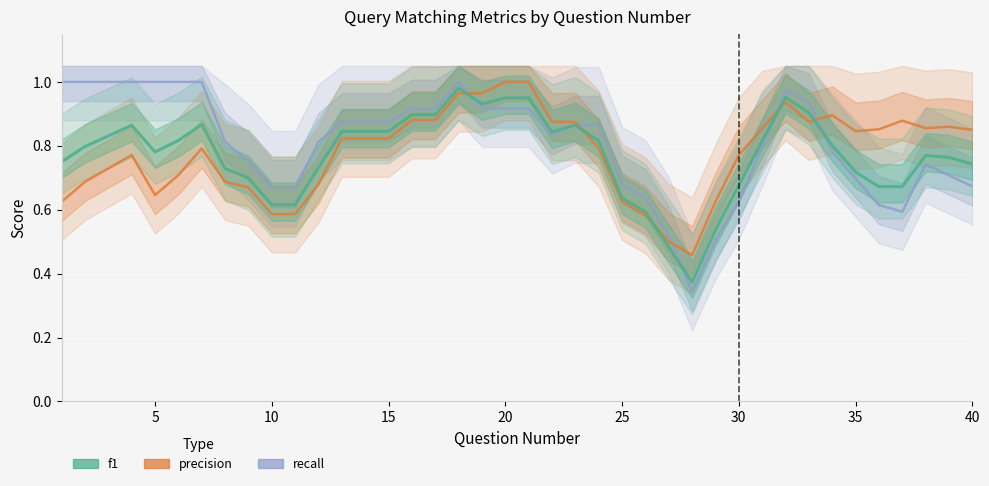

Which series has the widest spread of values?

recall